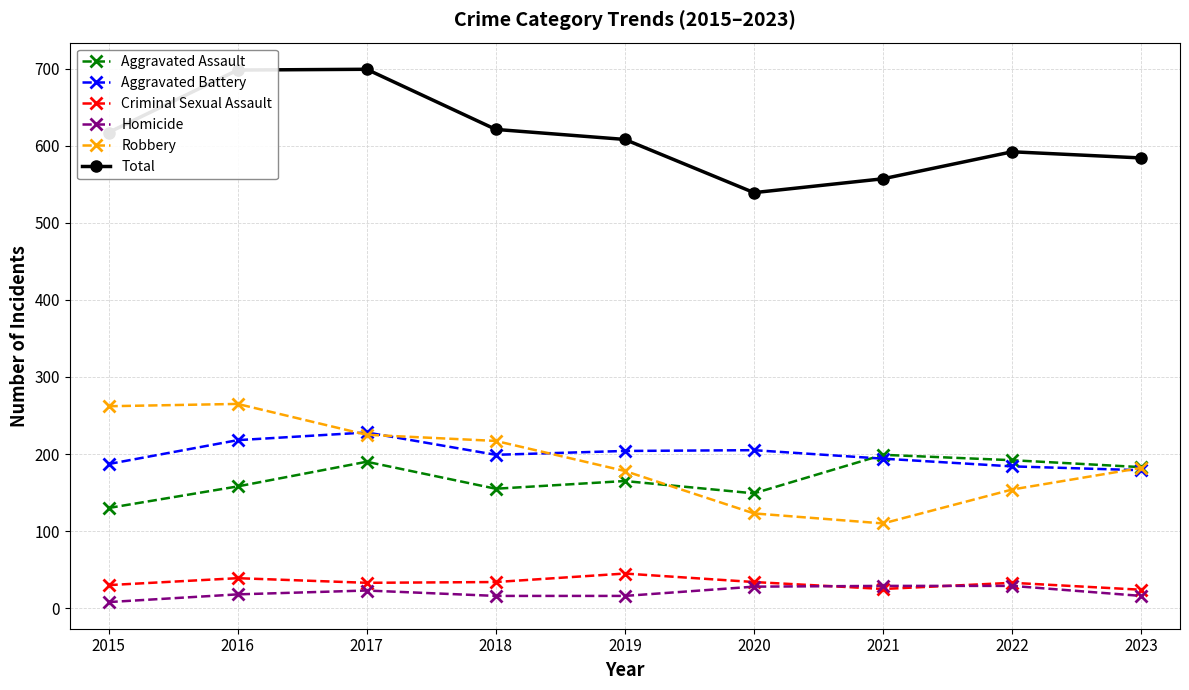

True or false: Aggravated Battery and Criminal Sexual Assault cross at least once.

False